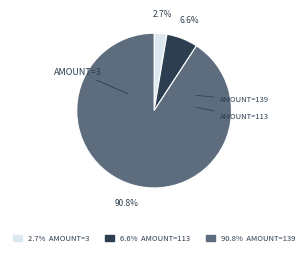

Does any single category account for the majority?

Yes